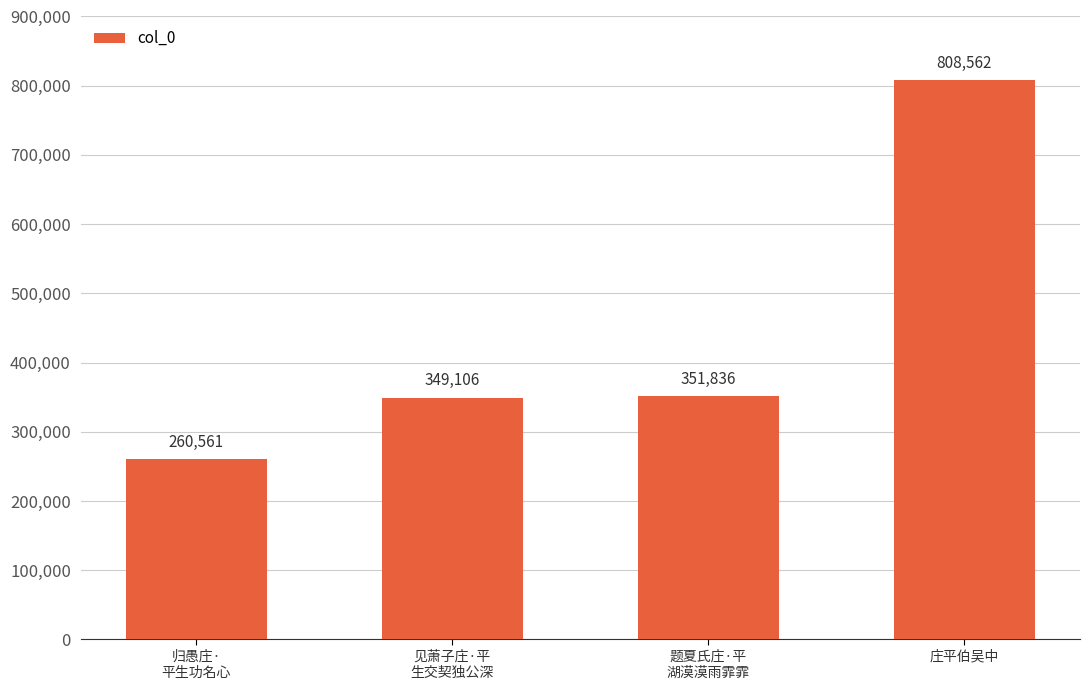

Between 庄平伯吴中 and 归愚庄·
平生功名心, which is larger?

庄平伯吴中